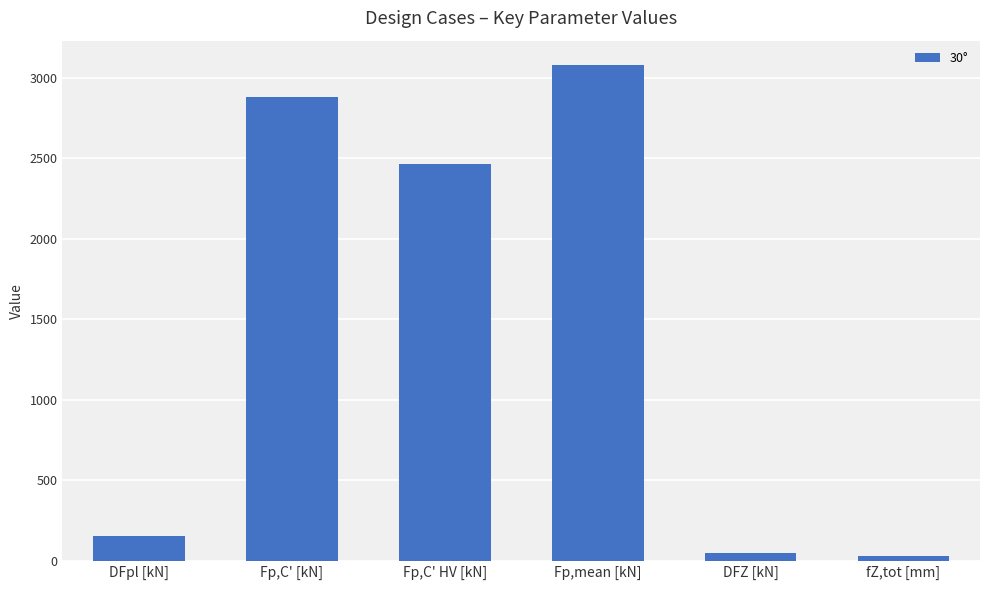

What is the average value?

1442.1